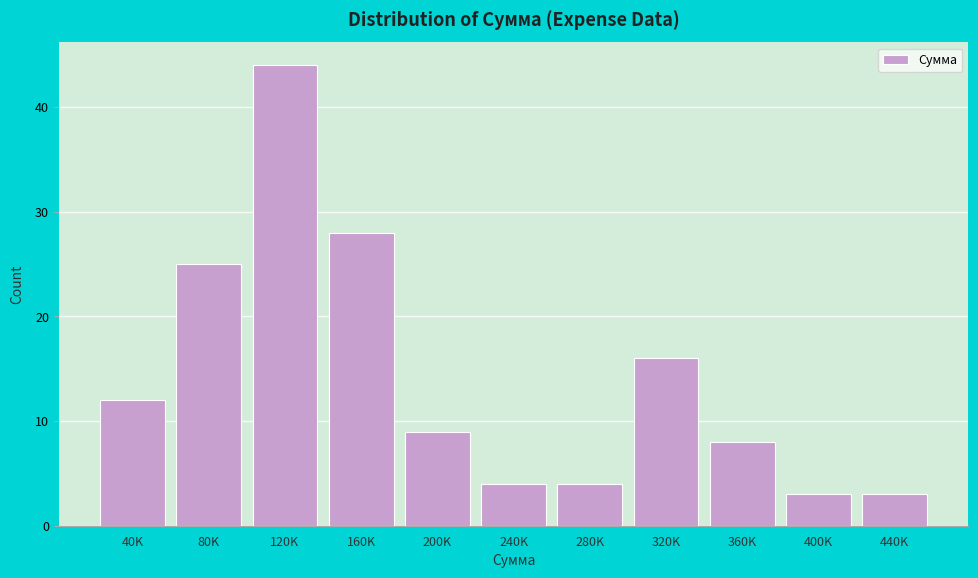

Reading left to right, list all the values displayed in this chart.

40K=12	80K=25	120K=44	160K=28	200K=9	240K=4	280K=4	320K=16	360K=8	400K=3	440K=3